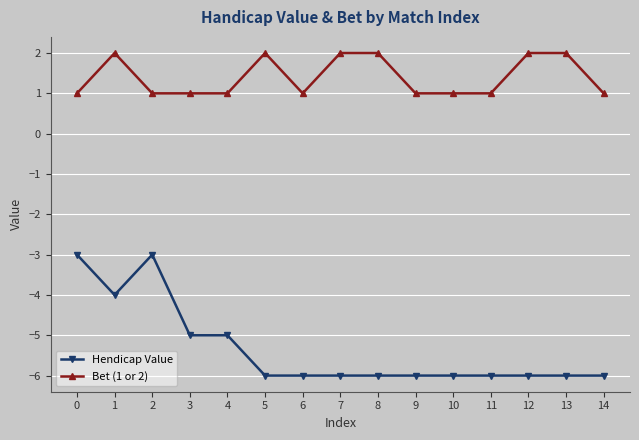

List the series in order of their peak value, highest first.

Bet (1 or 2), Hendicap Value